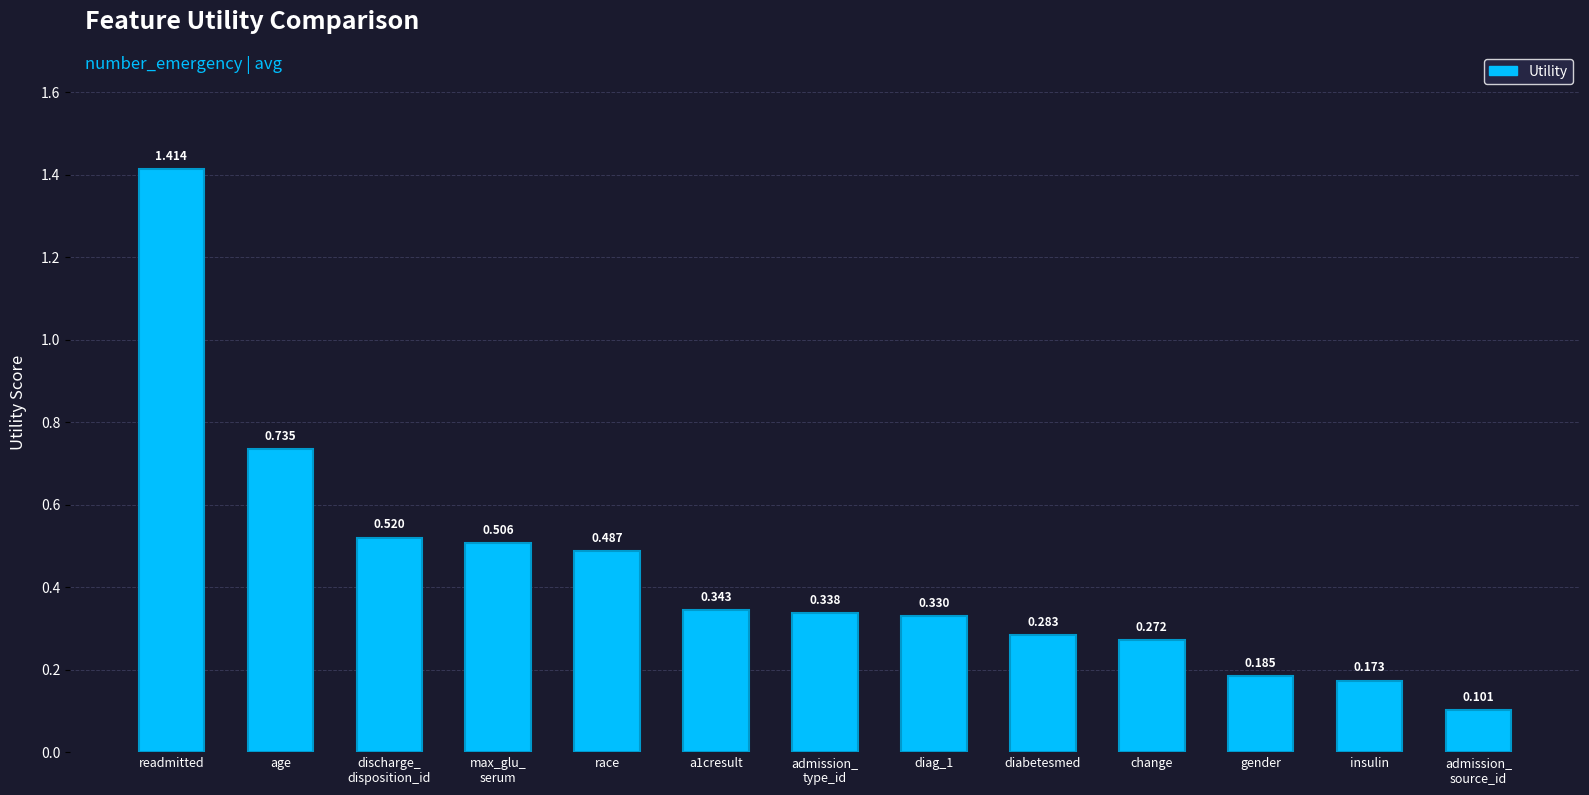

What is the label of the 10th bar from the left?

change